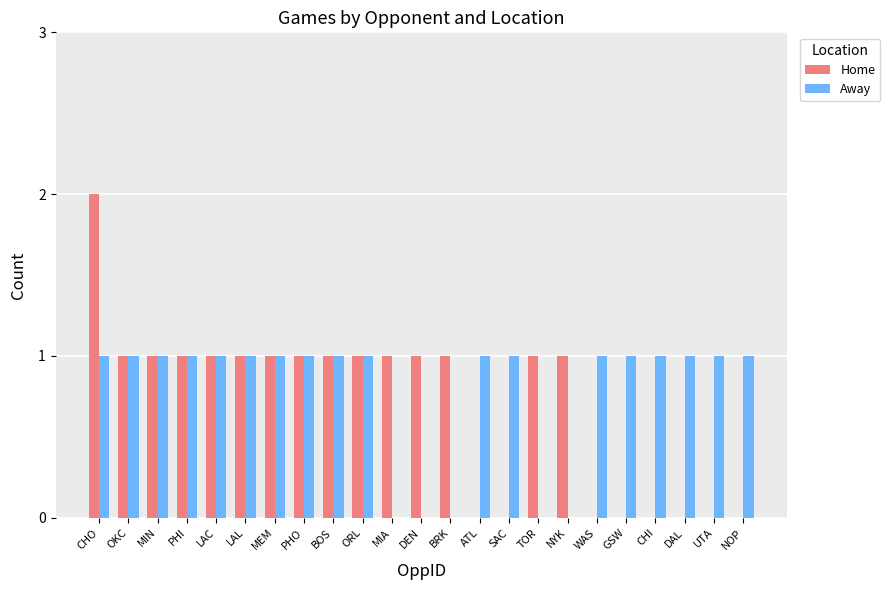

What is the sum of all Away values?

18